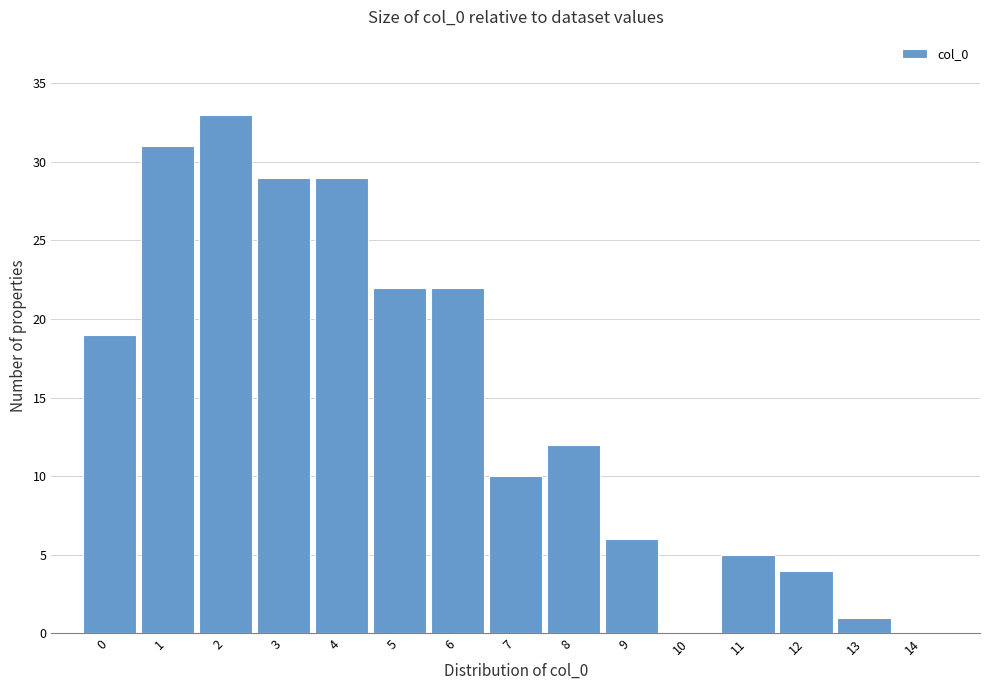

Reading right to left, what are all the values shown in this chart?

14=0	13=1	12=4	11=5	10=0	9=6	8=12	7=10	6=22	5=22	4=29	3=29	2=33	1=31	0=19